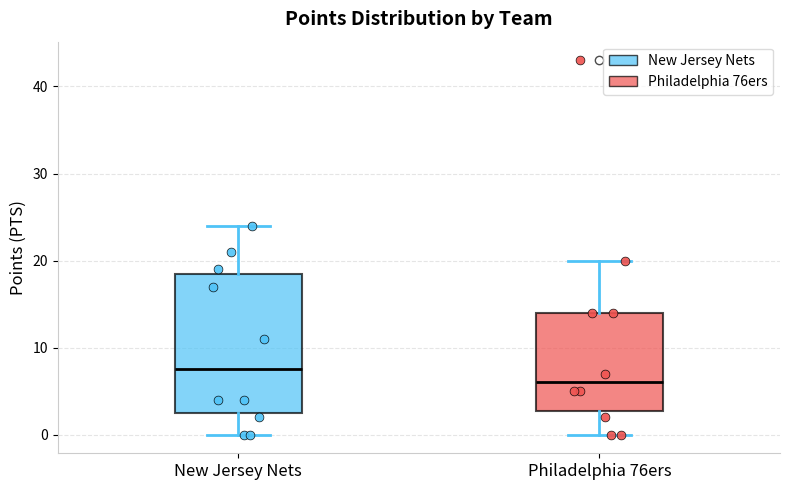

Which box has the highest median line?

New Jersey Nets